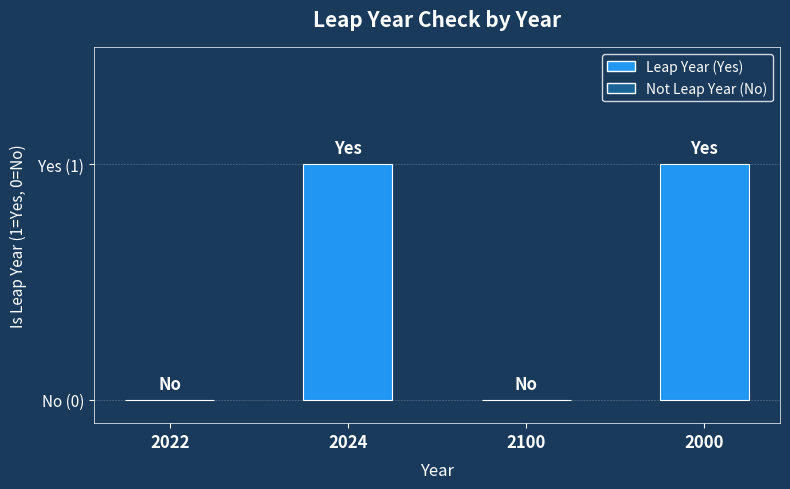

What position from the left is 2022?

1